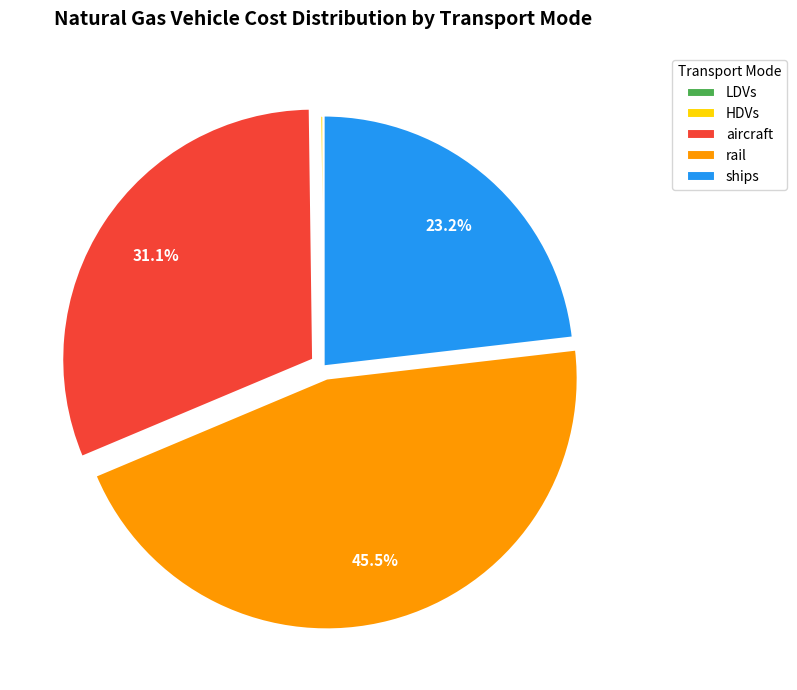

What is the largest slice in the pie chart?

rail